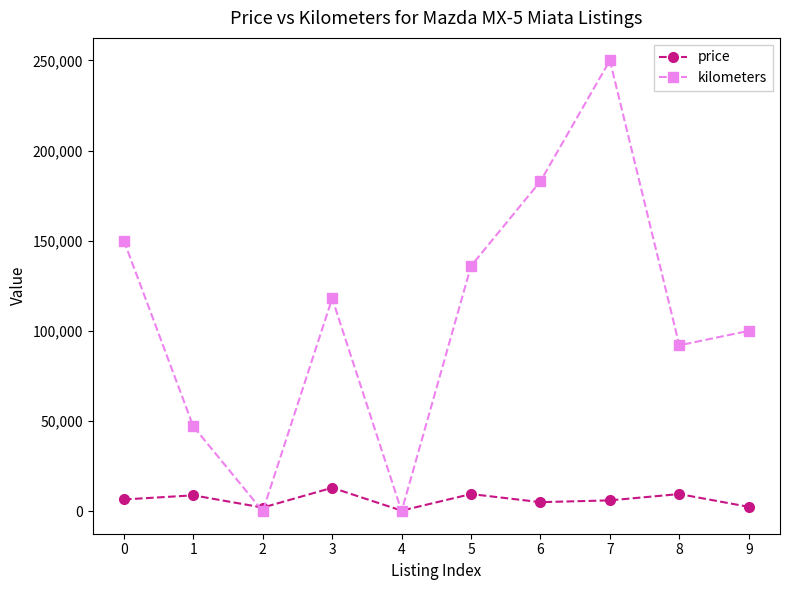

What is the sum of the price values at 3 and 0?

19495